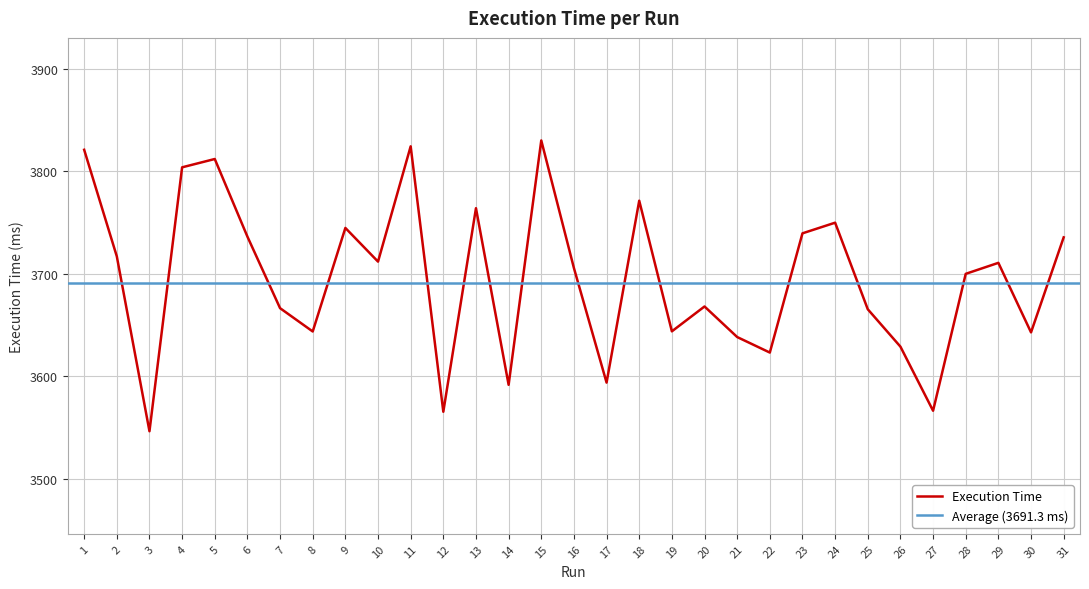

Where does the data first go above 3705?

1